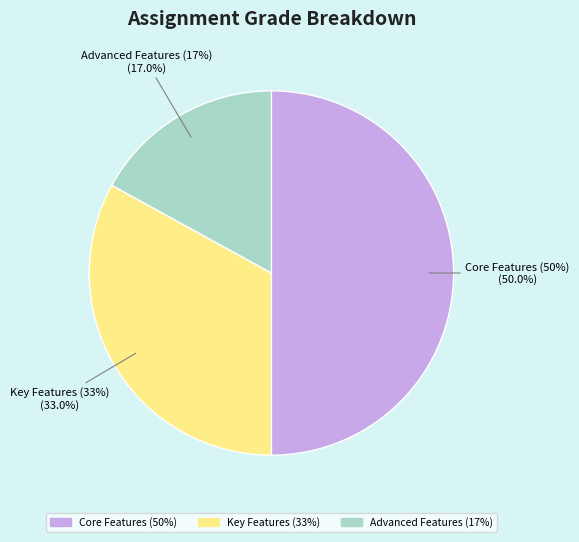

How many slices are in this pie chart?

3